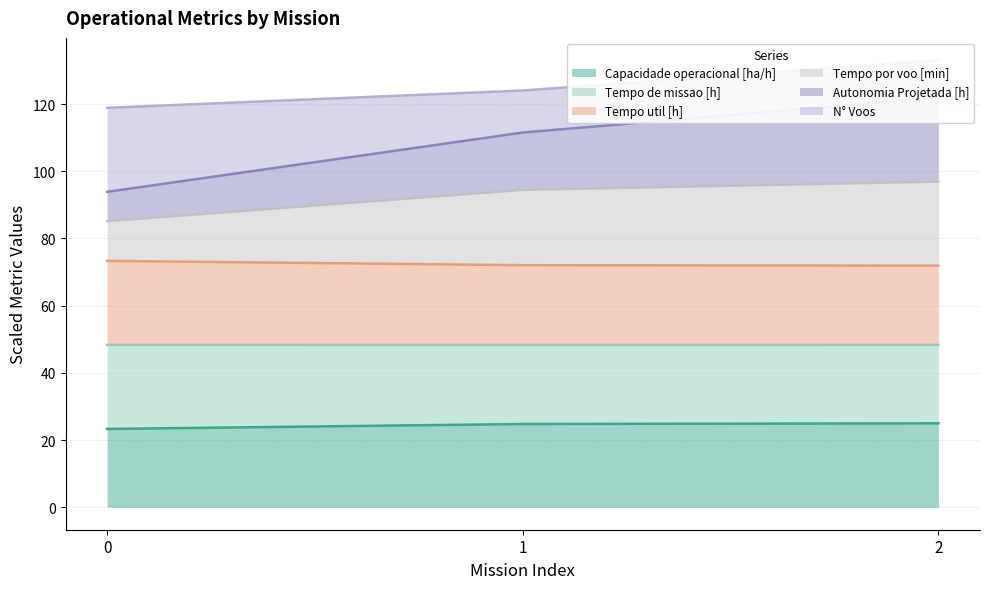

The Capacidade operacional [ha/h] series shows 23.3 at 0. True or false?

True